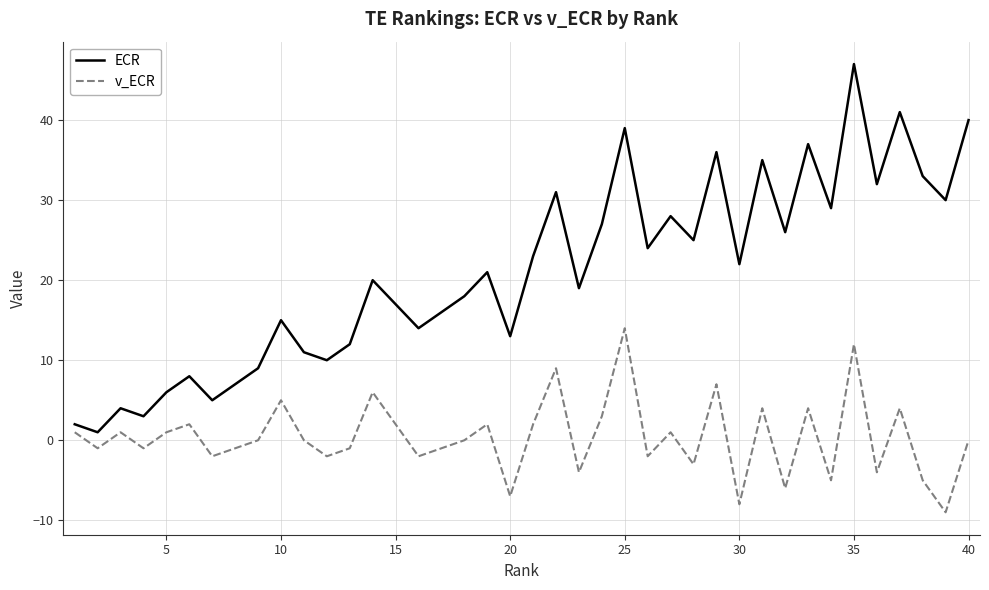

How many lines are shown in the chart?

2